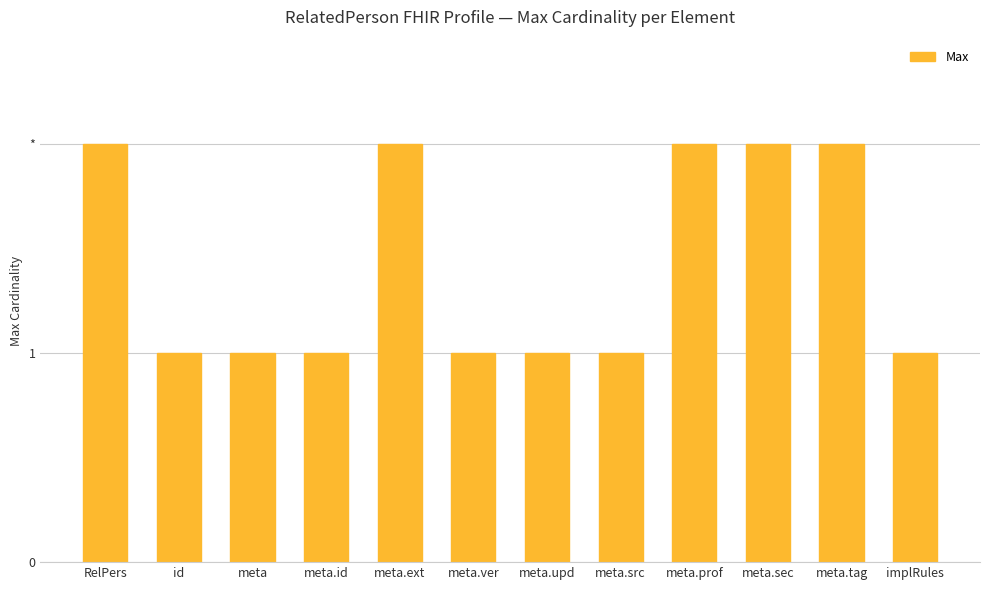

What is the label of the 9th bar from the left?

meta.prof